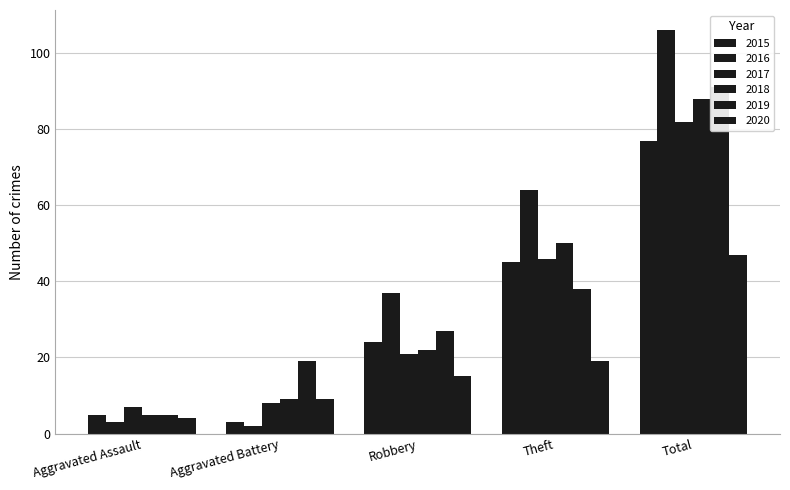

Which series has the largest total across all categories?

2016